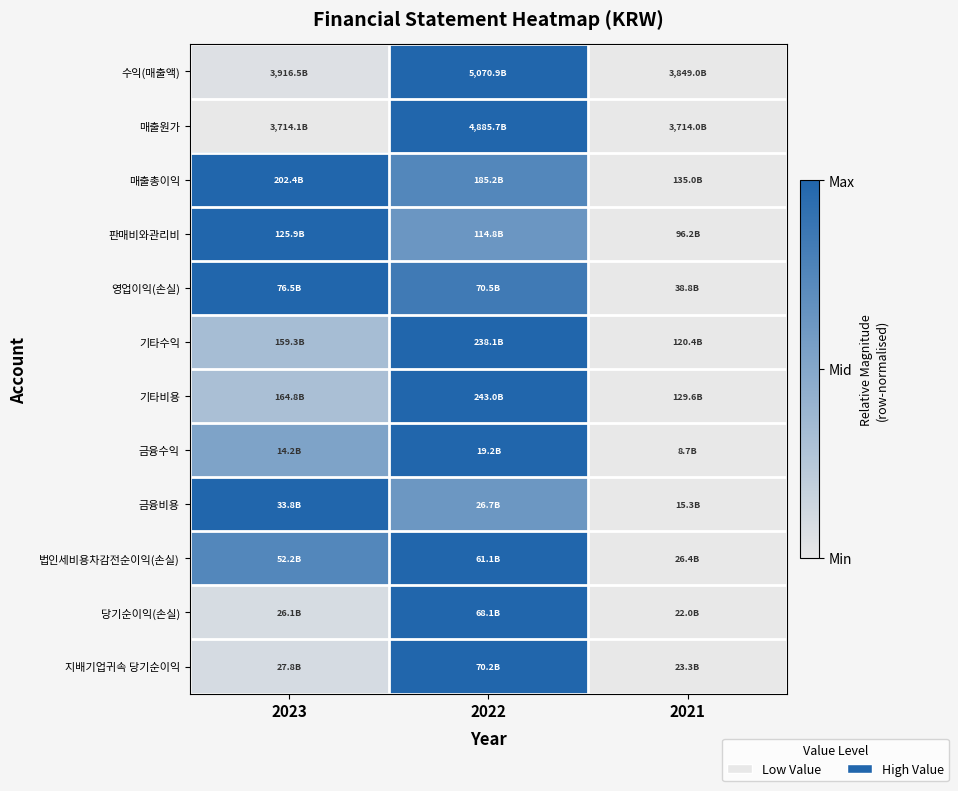

Reading left to right, extract all data points from this chart.

수익(매출액): 2023=0.1	2022=1.0	2021=0.0
매출원가: 2023=0.0	2022=1.0	2021=0.0
매출총이익: 2023=1.0	2022=0.7	2021=0.0
판매비와관리비: 2023=1.0	2022=0.6	2021=0.0
영업이익(손실): 2023=1.0	2022=0.8	2021=0.0
기타수익: 2023=0.3	2022=1.0	2021=0.0
기타비용: 2023=0.3	2022=1.0	2021=0.0
금융수익: 2023=0.5	2022=1.0	2021=0.0
금융비용: 2023=1.0	2022=0.6	2021=0.0
법인세비용차감전순이익(손실): 2023=0.7	2022=1.0	2021=0.0
당기순이익(손실): 2023=0.1	2022=1.0	2021=0.0
지배기업귀속 당기순이익: 2023=0.1	2022=1.0	2021=0.0